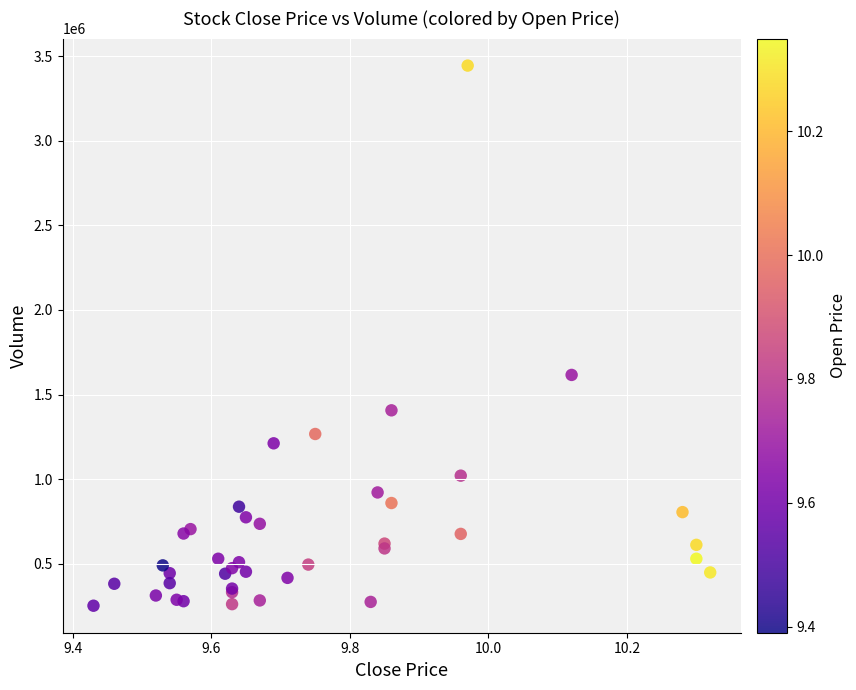

What Y value in the scatter plot is closest to 1847795?

1615700